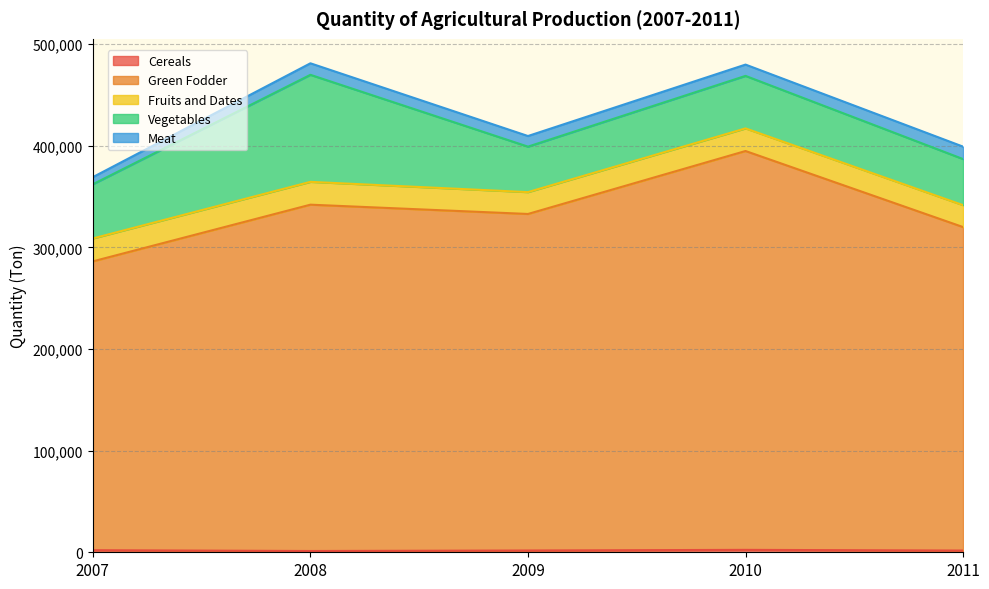

How many values in the Fruits and Dates series exceed 22258?

2